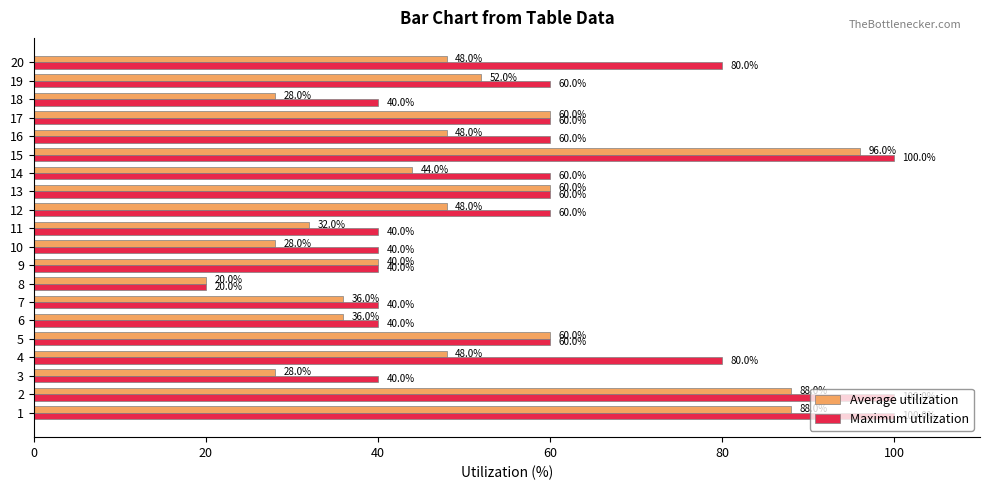

Which series has the largest range (max minus min)?

Maximum utilization